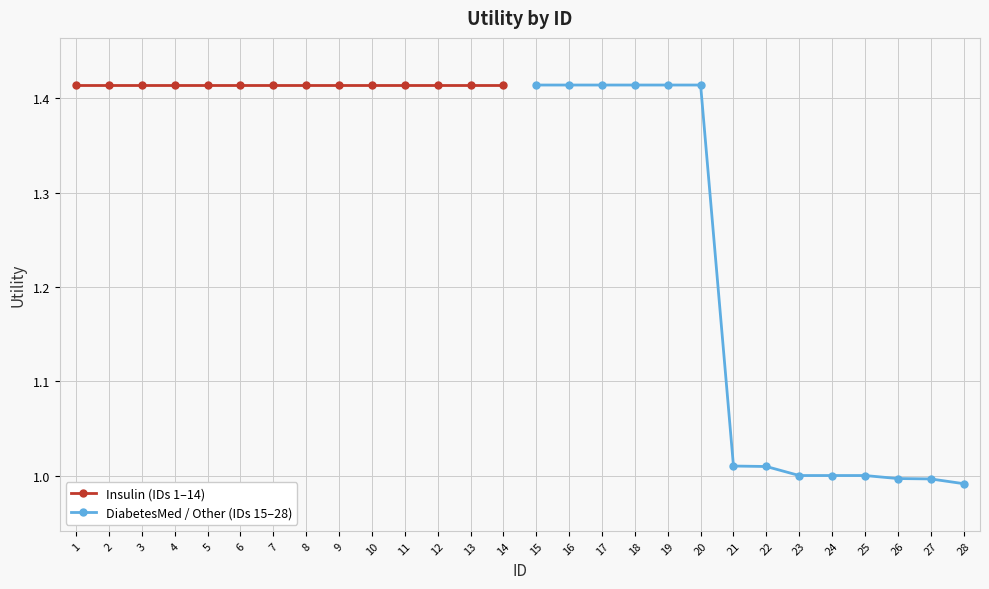

At which label is Insulin (IDs 1–14) closest to 1?

1